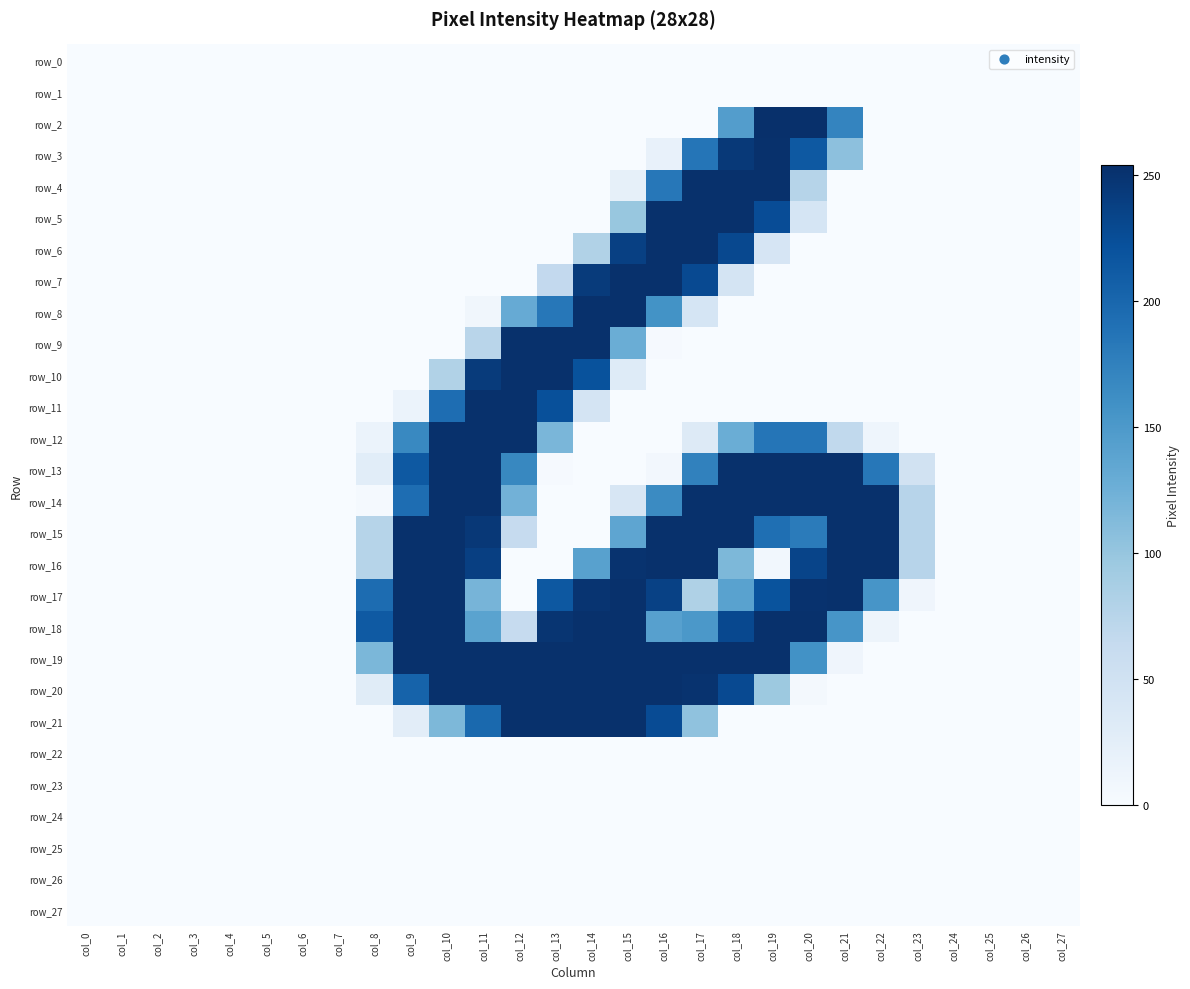

At which label is row_19 closest to 126?

col_8